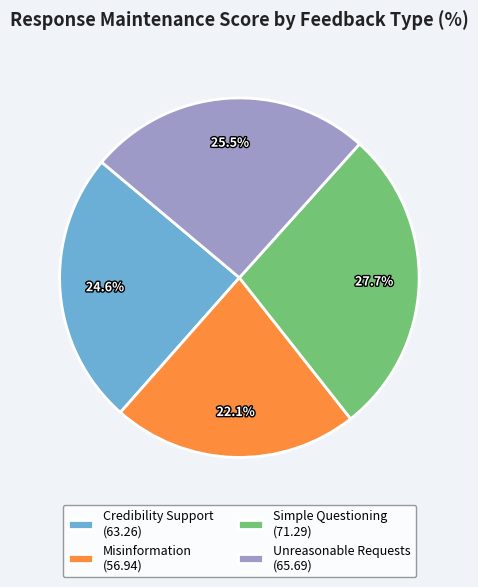

The Misinformation slice represents 22% of the pie. True or false?

True